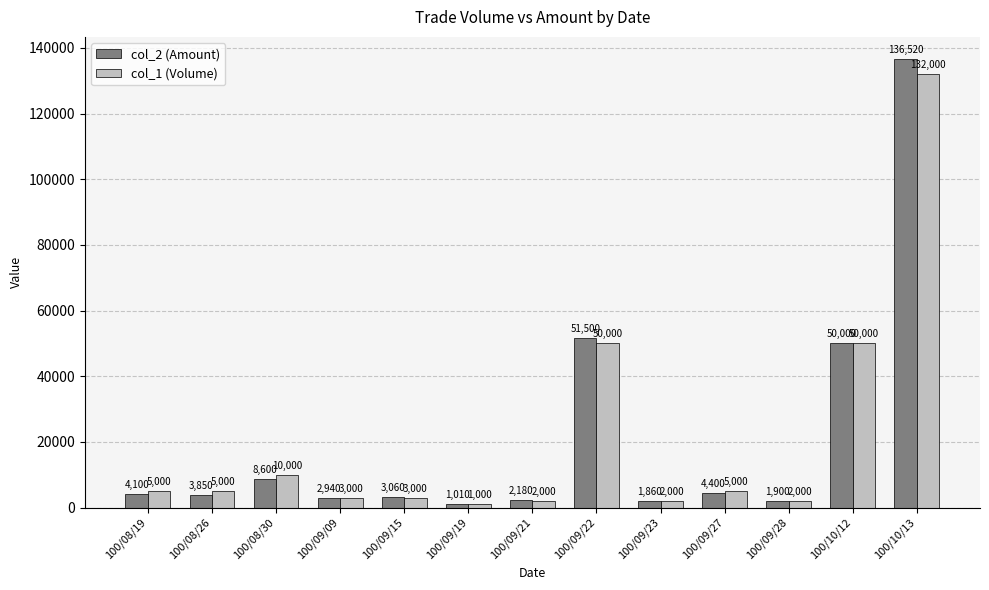

What is the label of the 6th bar from the left?

100/09/19